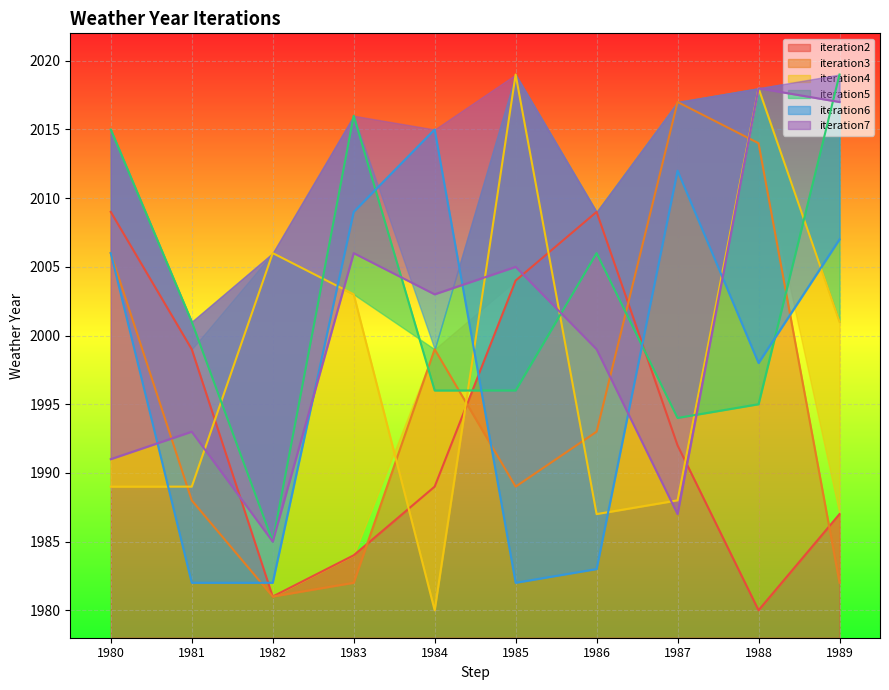

At how many categories does at least one series exceed 1995?

10